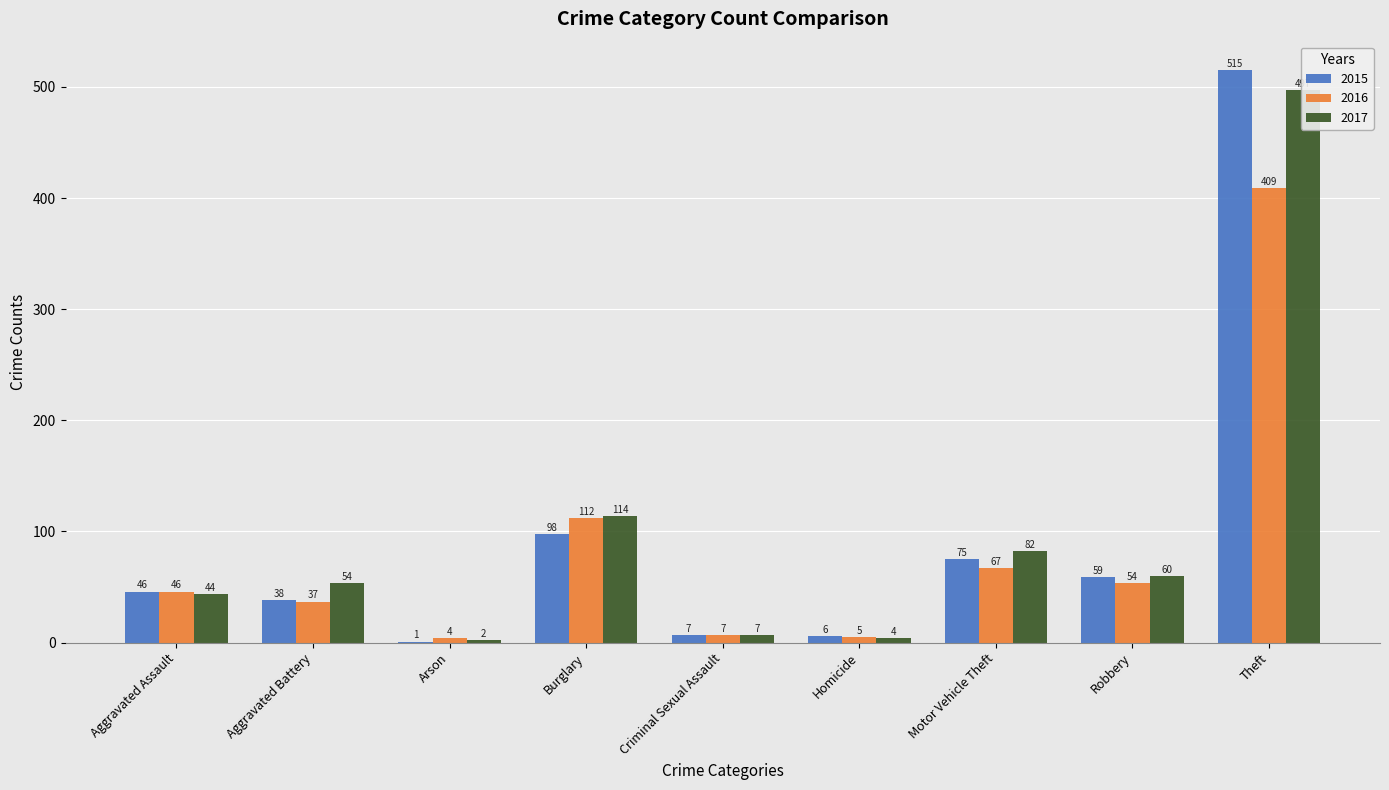

What is the minimum value shown in the chart?

1